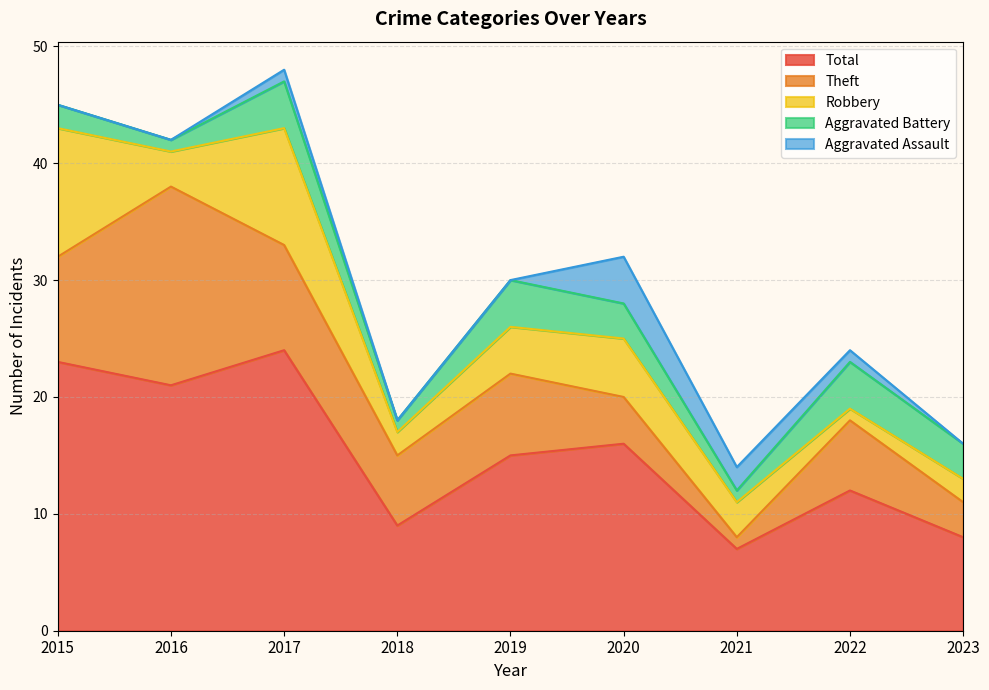

Which series changed the most between 2020 and 2023?

Total